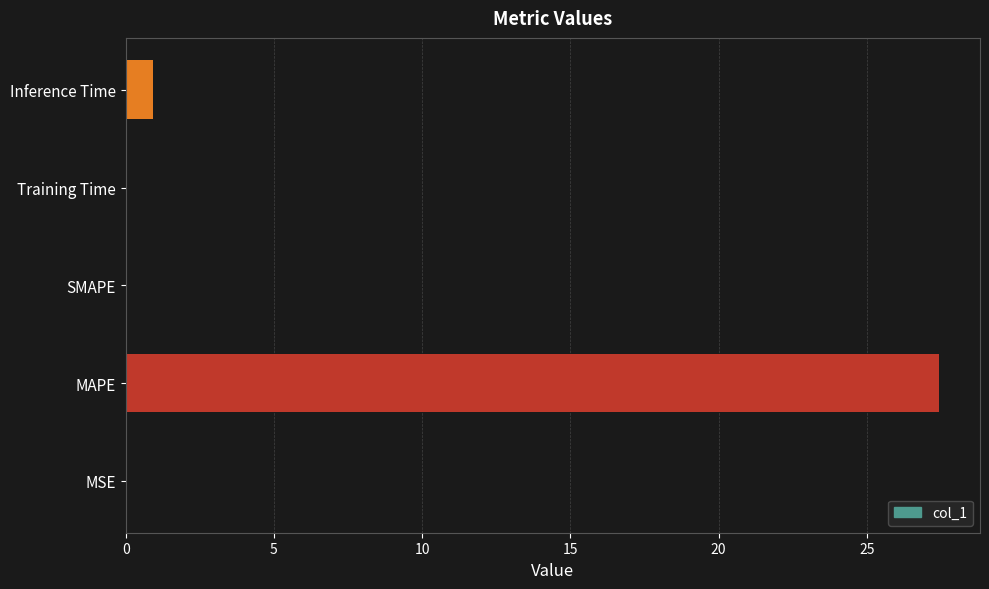

Where is the data nearest to the value 13?

Inference Time